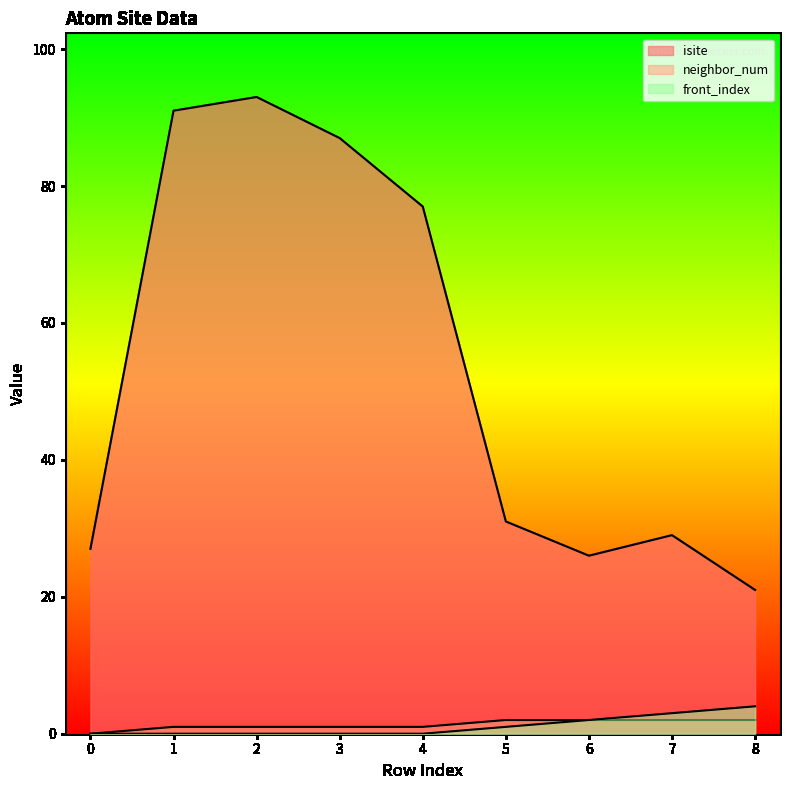

What is the difference between the second highest and minimum values in the front_index series?

3